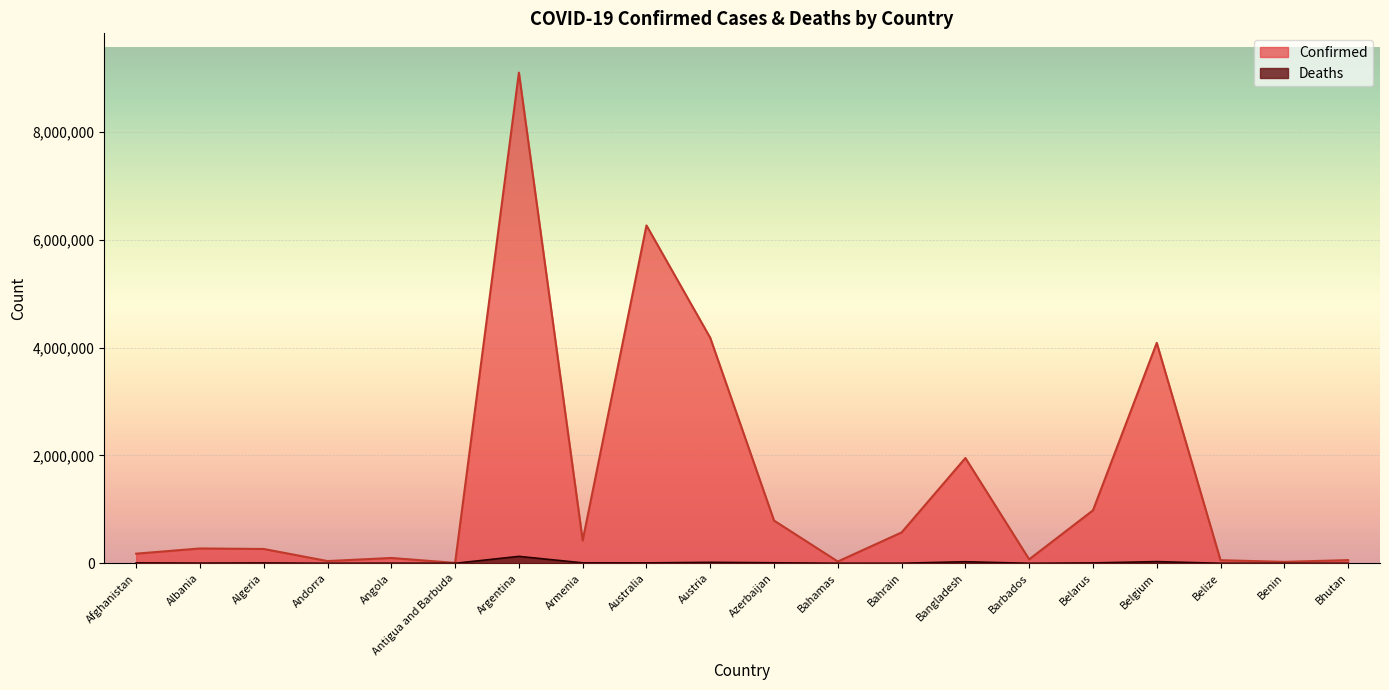

Reading right to left, transcribe all the data shown in this chart.

Confirmed: 59497	26952	57612	4088336	982331	73592	1952799	572810	33695	792630	4181545	6266883	422877	9101319	7663	99287	41717	265798	275366	178981
Deaths: 21	163	676	31552	6969	406	29127	1477	798	9709	18245	7516	8622	128729	137	1900	153	6875	3497	7684